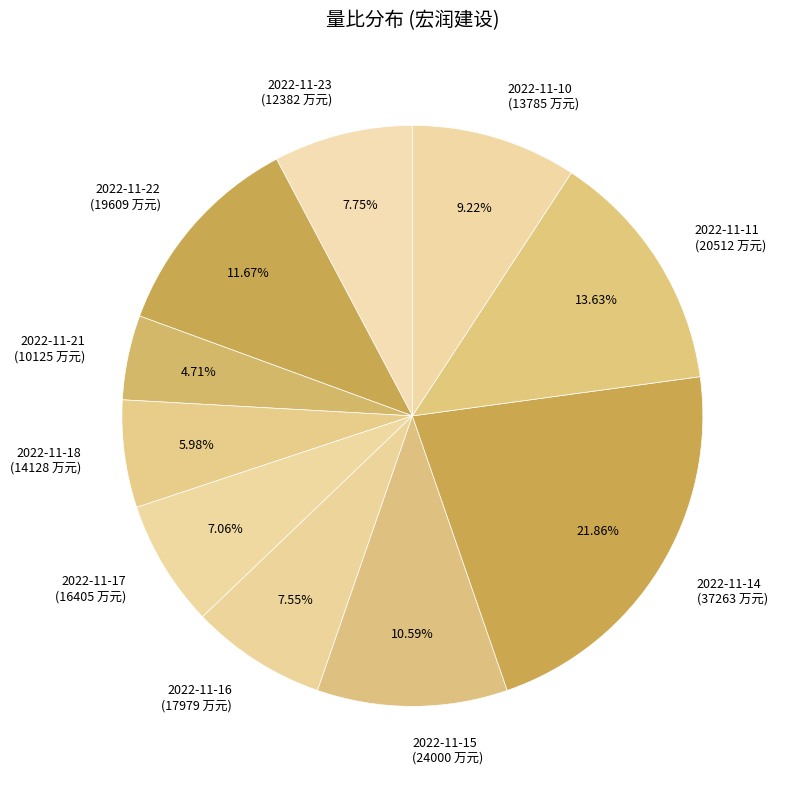

Between 2022-11-18 (14128 万元) and 2022-11-10 (13785 万元), which is larger?

2022-11-10 (13785 万元)